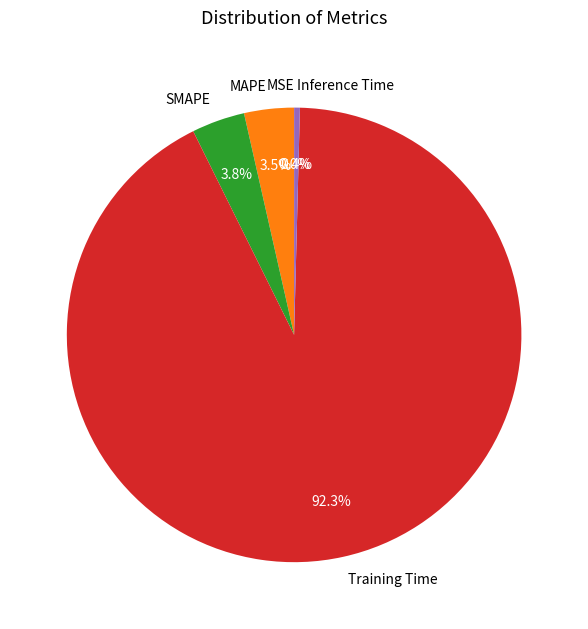

Which category has the biggest portion of the pie?

Training Time